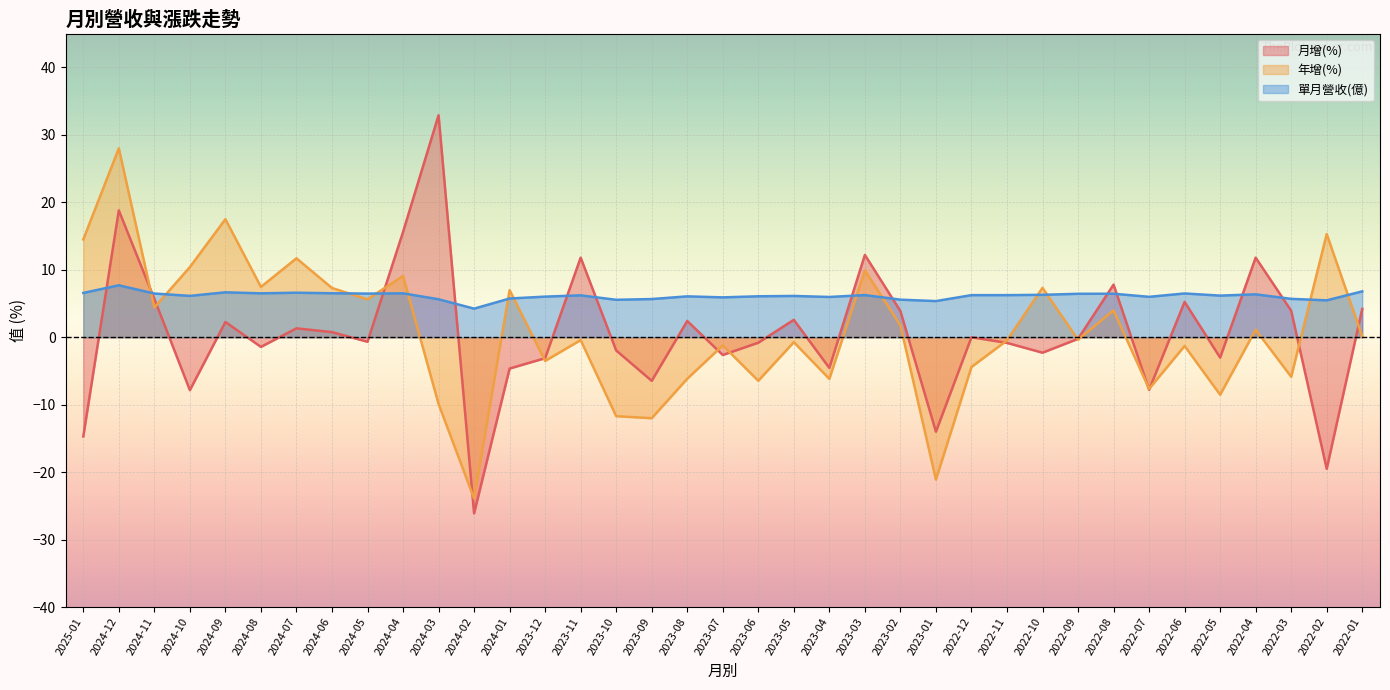

What is the maximum value shown in the chart?

32.9